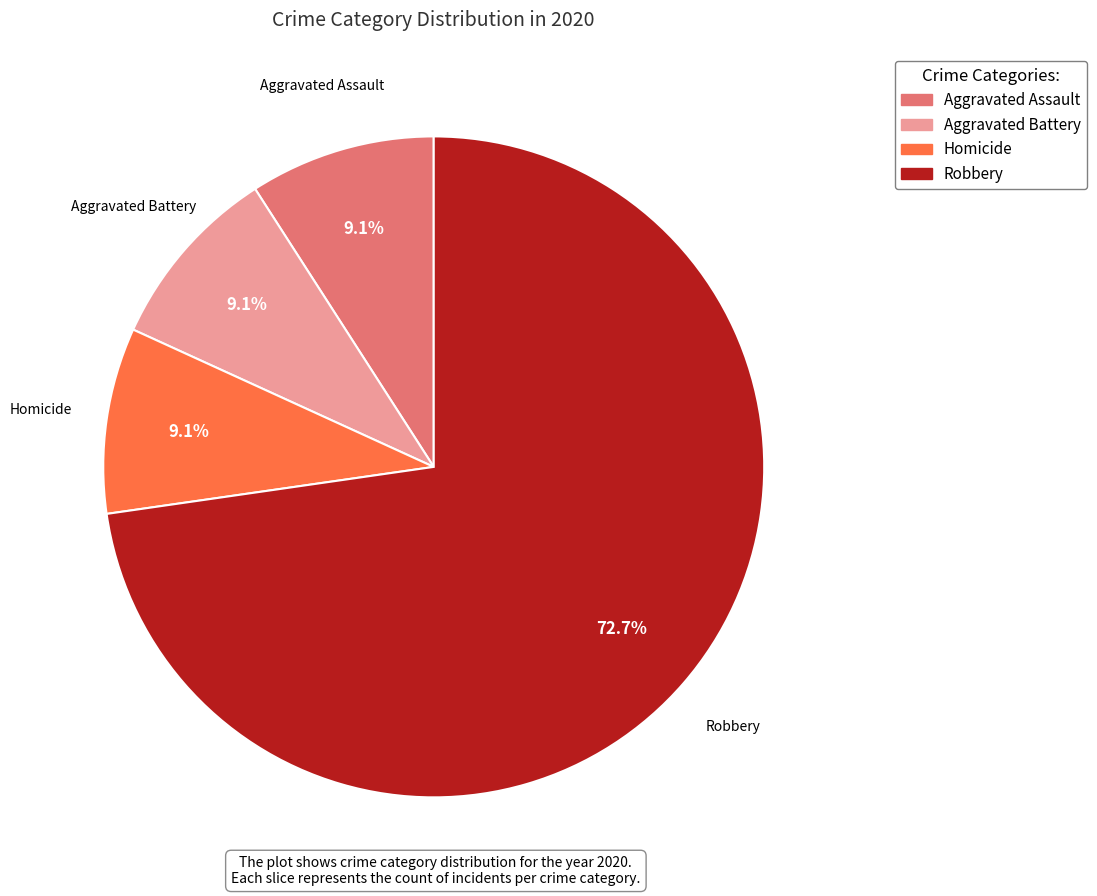

Is there any slice that represents more than half of the pie?

Yes